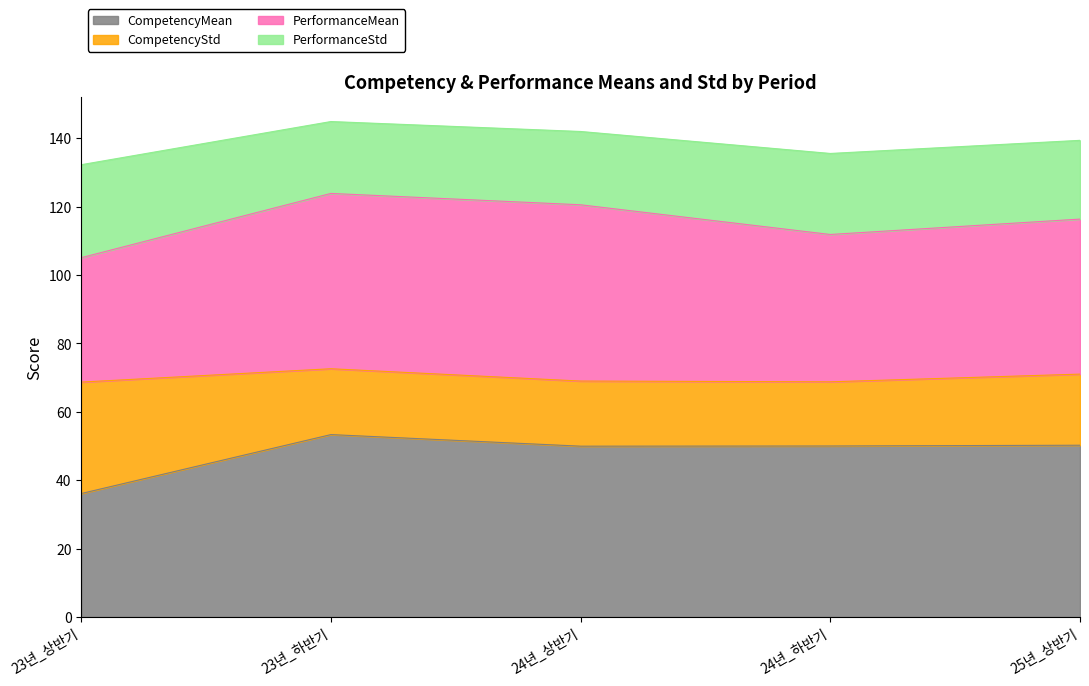

Is it true that CompetencyMean equals 50.2 at 25년_상반기?

True